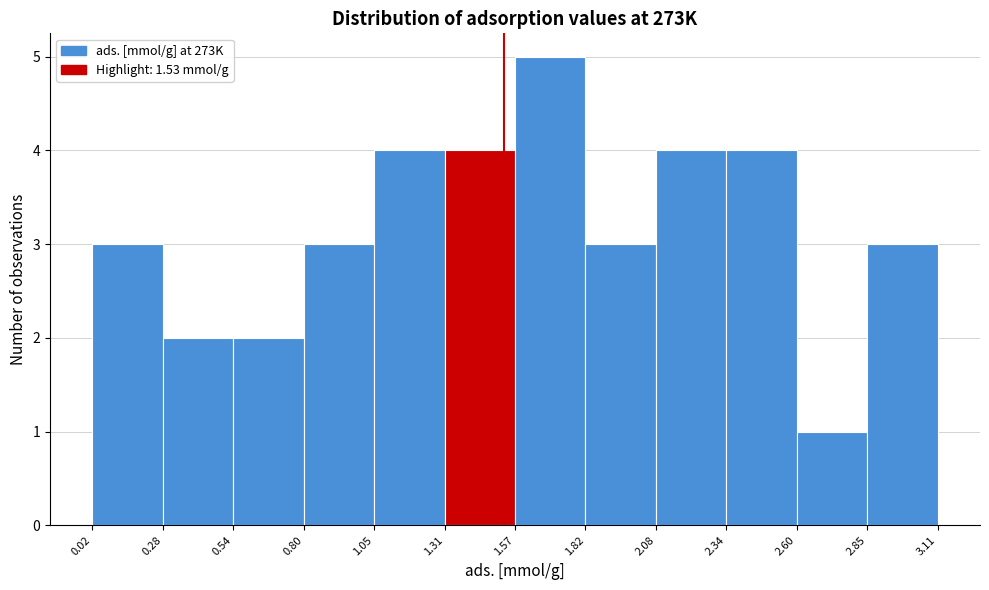

How tall is the bar that spans 0.54 to 0.80 on the x-axis? The values are not printed on the chart, so give them approximately, as read against the axis.

2